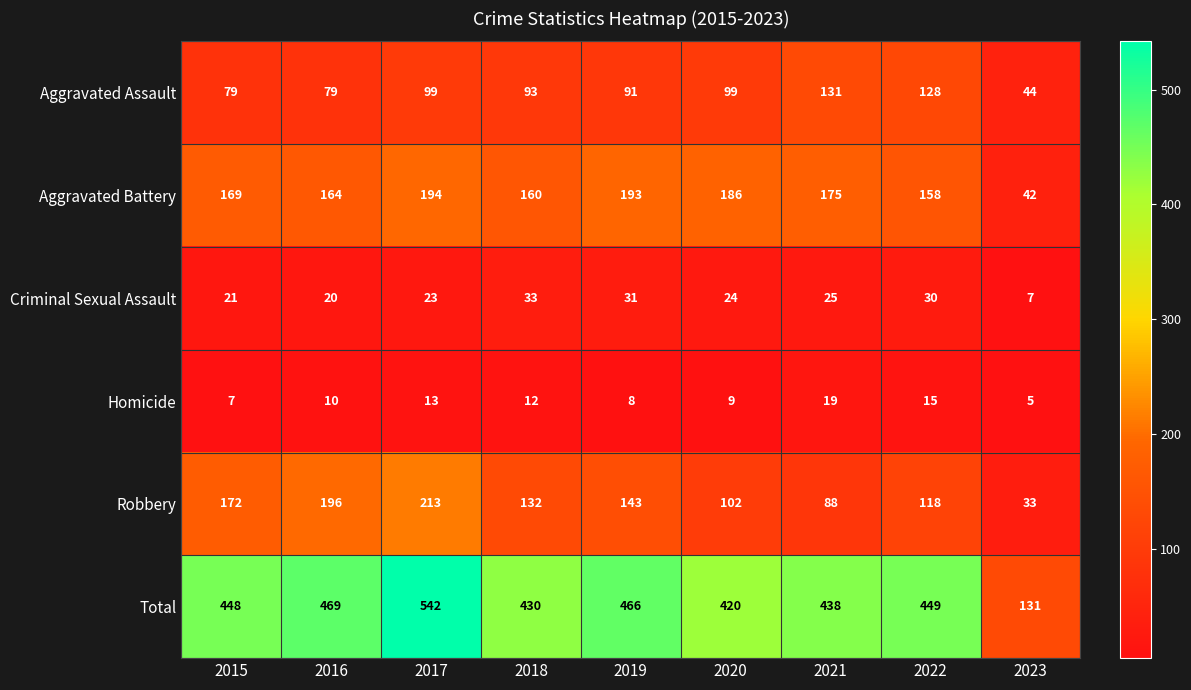

The Aggravated Battery series shows 186 at 2020. True or false?

True